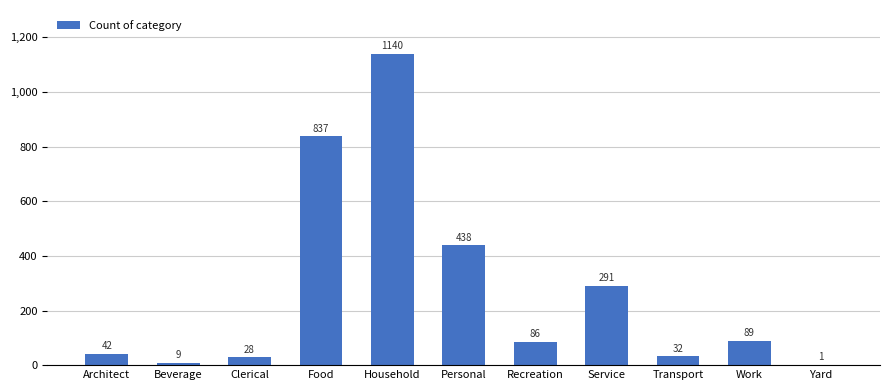

What is the change in value from Architect to Work?

+47